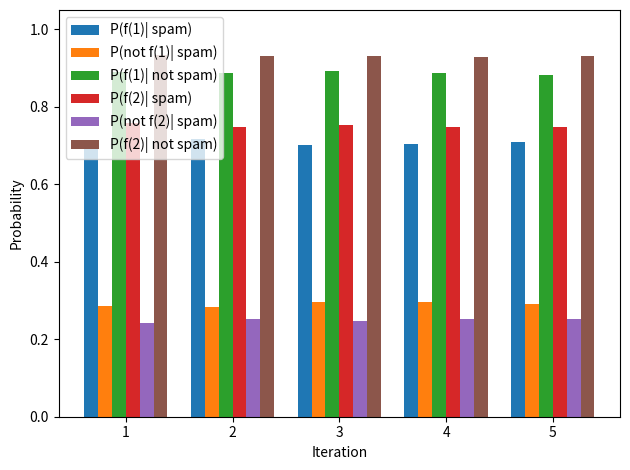

The P(not f(1)| spam) series shows 0.4 at 5. True or false?

False